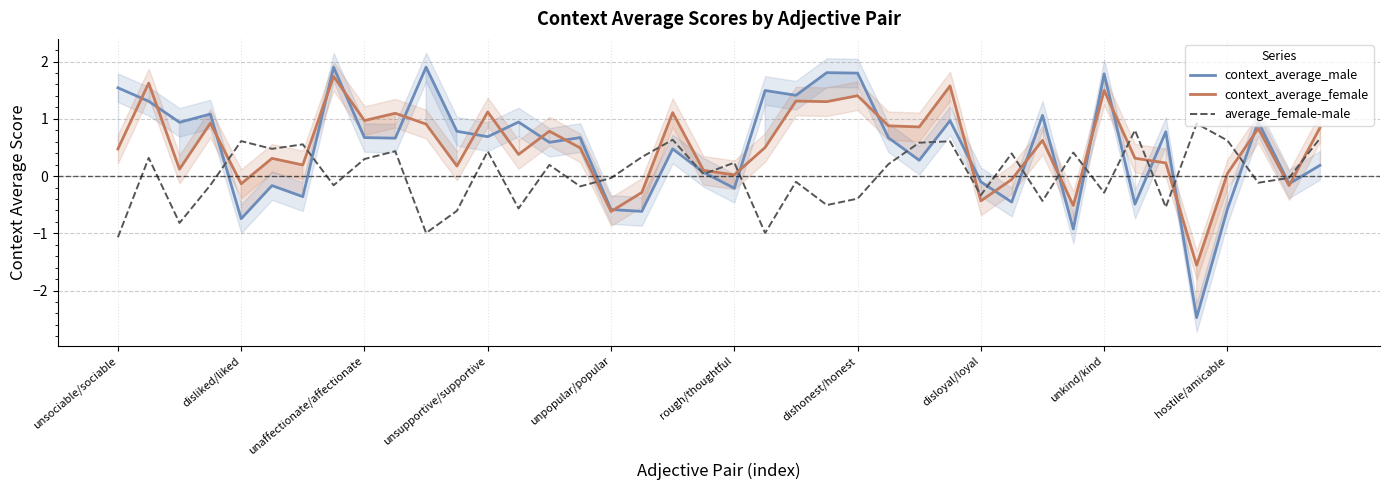

What is the label of the 27th point from the left?

26